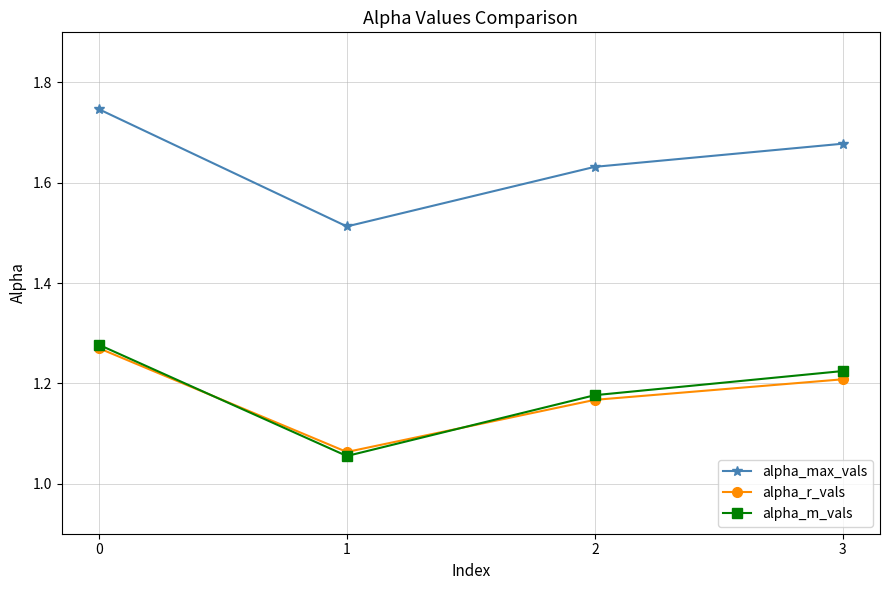

How many alpha_m_vals values are between 1 and 2?

4